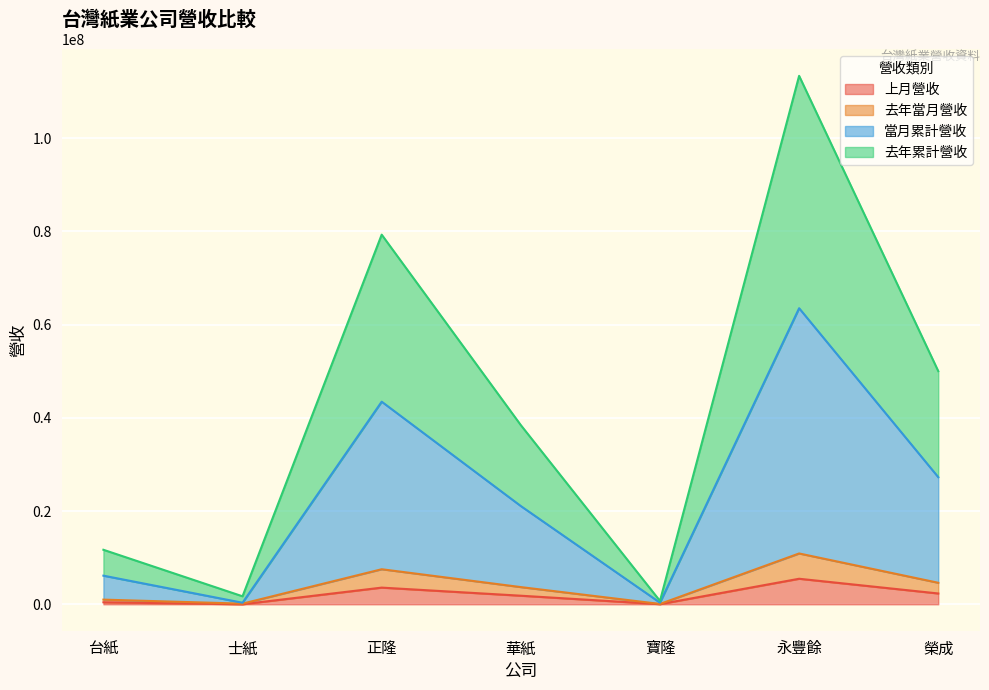

True or false: 當月累計營收 and 去年當月營收 cross at least once.

False